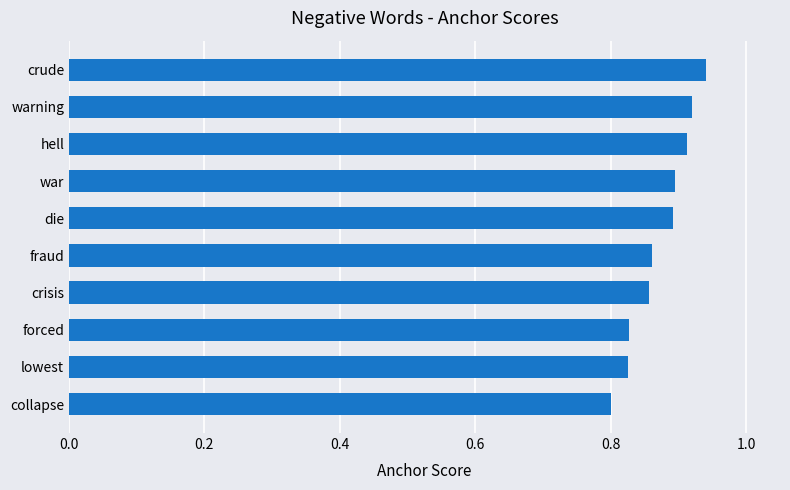

Which label corresponds to the smallest value in the chart?

collapse